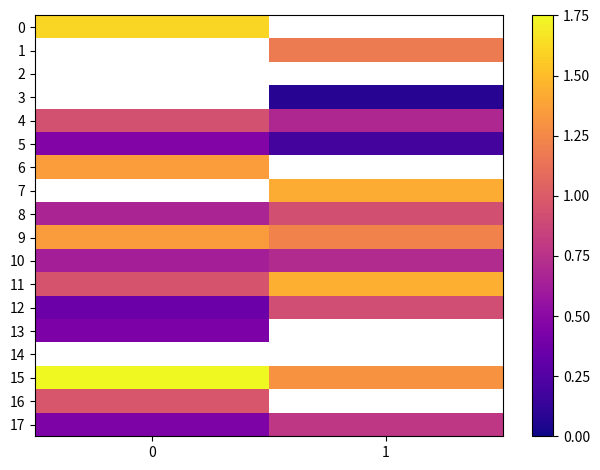

Which series has the widest spread of values?

12